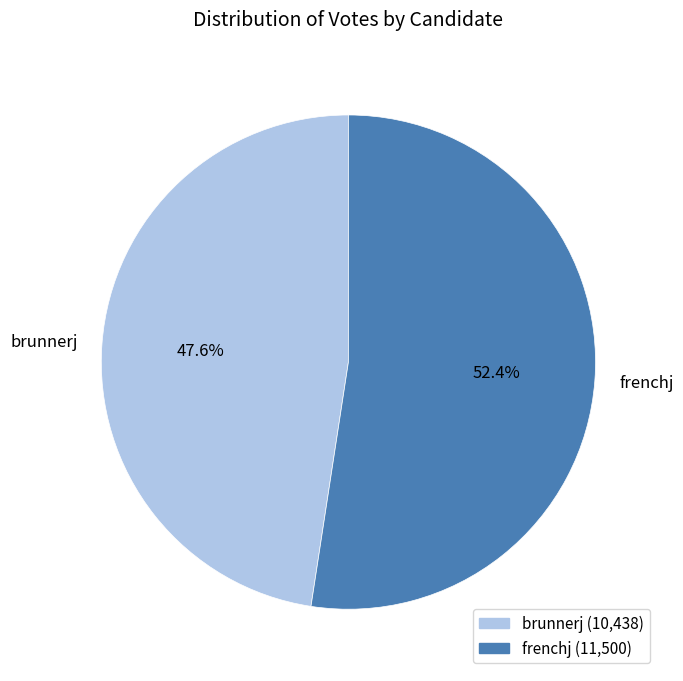

Approximately how many times larger is the value at brunnerj compared to frenchj?

0.9